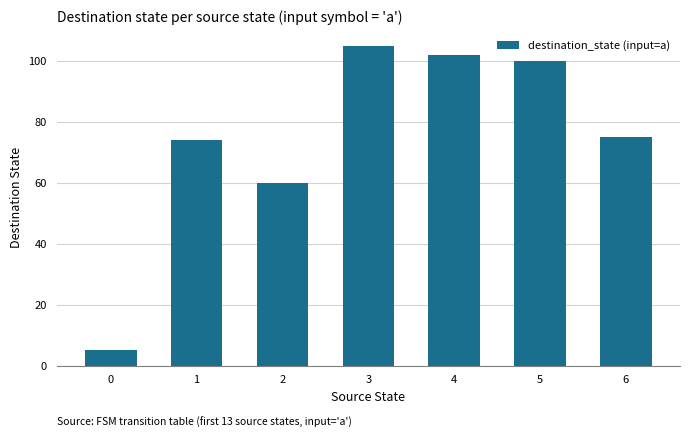

Is it true that the value at 3 is 27?

False